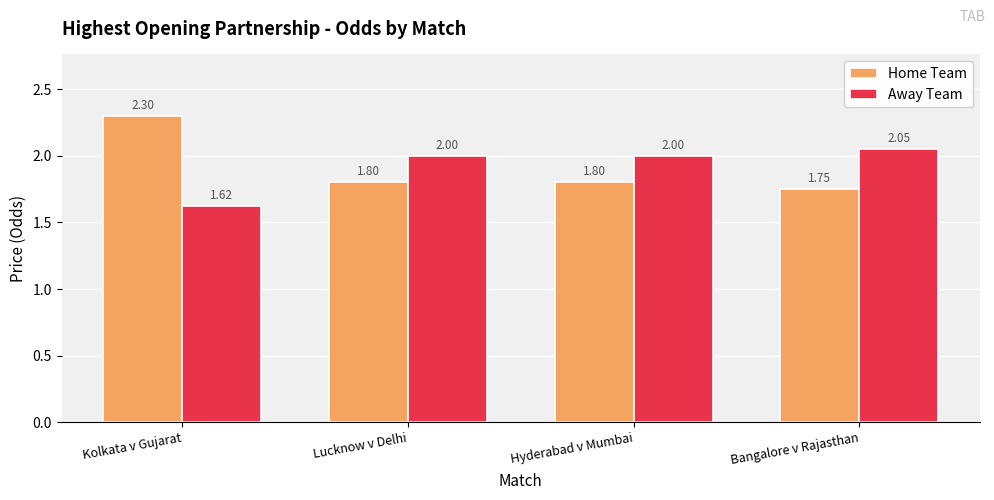

How many series are shown in this chart?

2